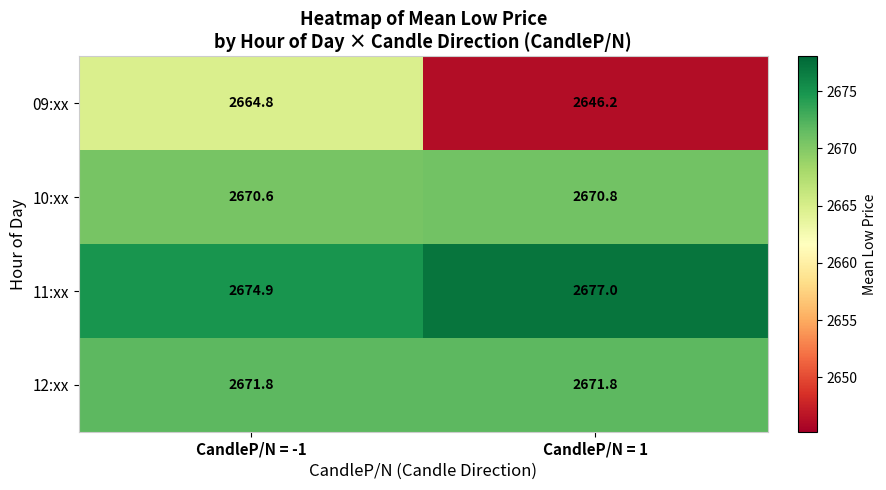

Count the number of categories in the chart.

2